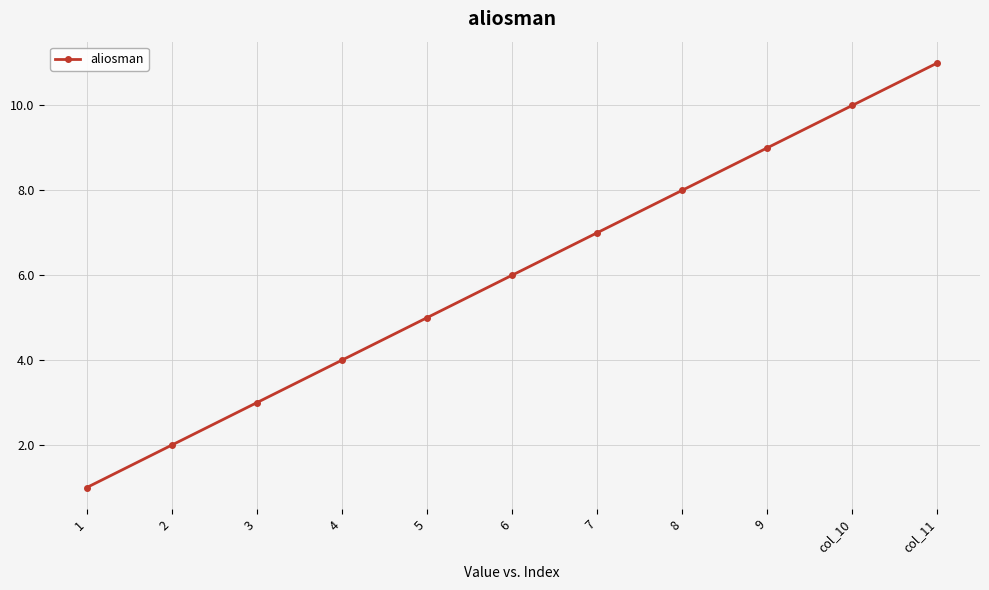

Between 3 and 4, which is larger?

4